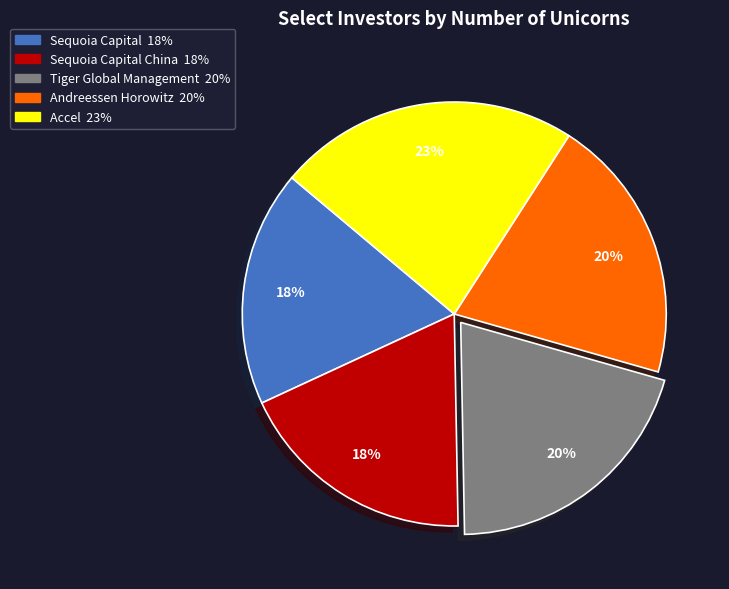

To the nearest percent, what is the difference between the largest and smallest slice percentages?

5%